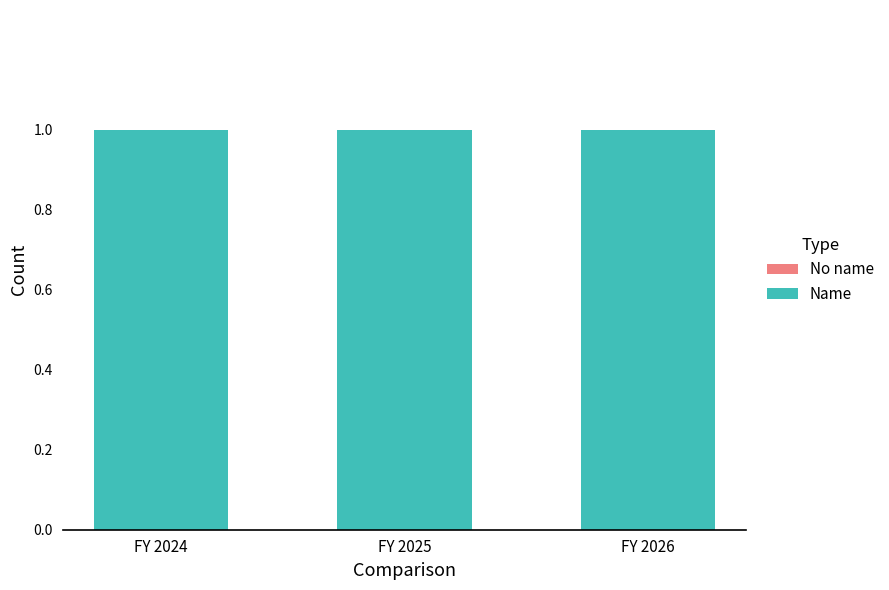

The value of Name at FY 2025 is 1. True or false?

True